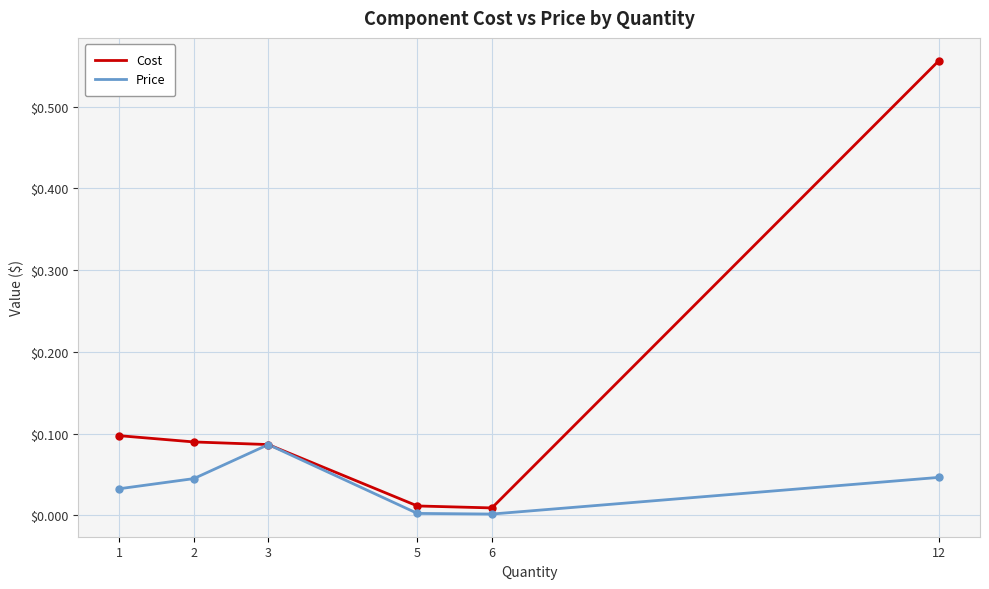

Does the chart display data point markers on the line(s)?

No